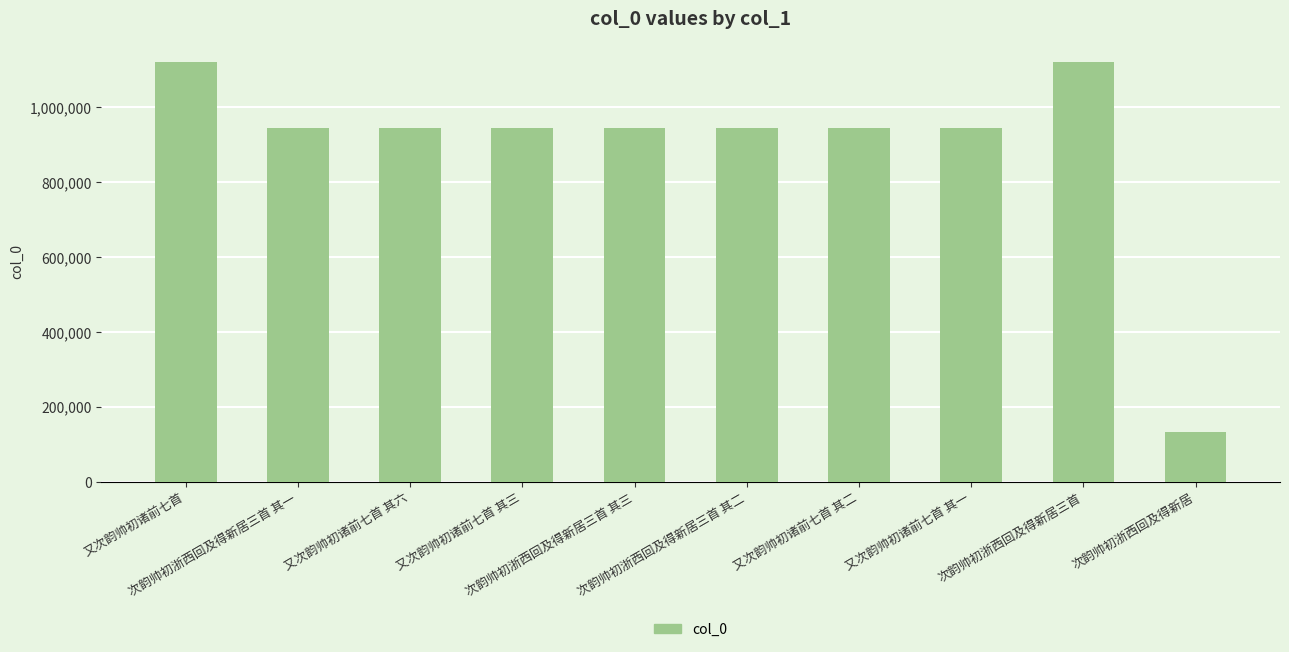

What is the maximum value shown in the chart?

1119990